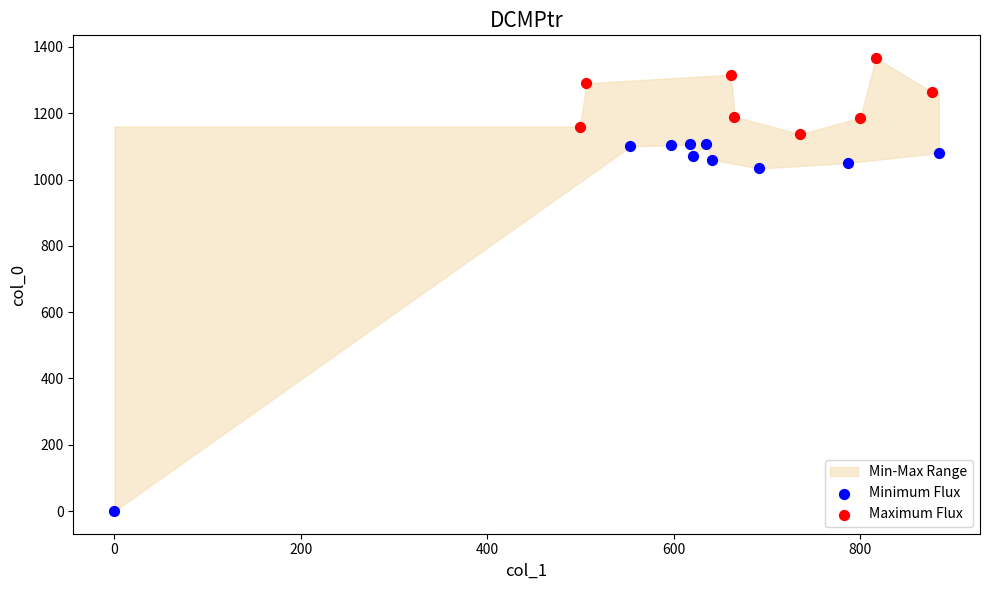

Which series contains the highest Y value?

Maximum Flux